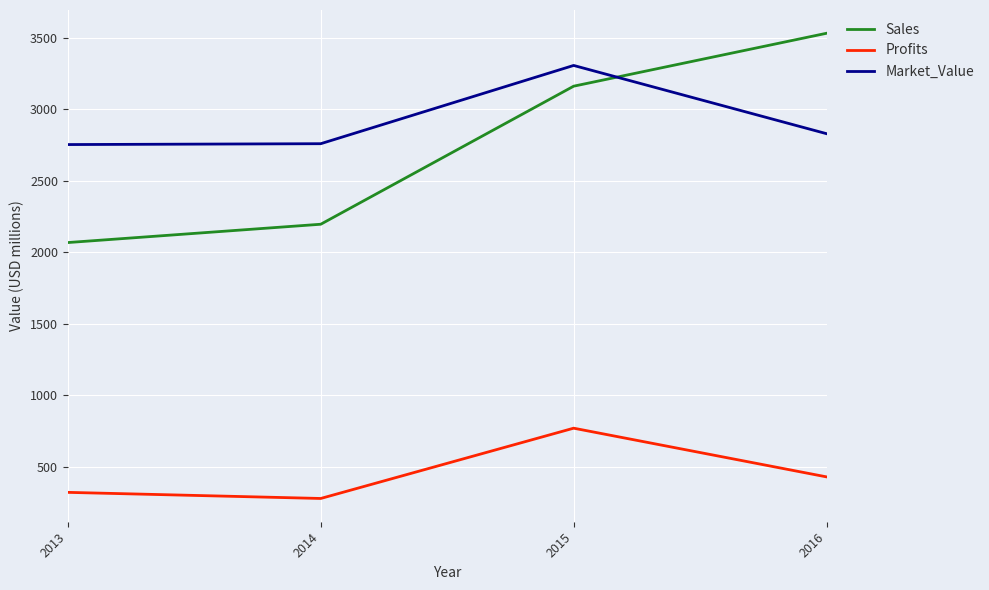

True or false: Sales has a value of 3530.0 at 2016.

True